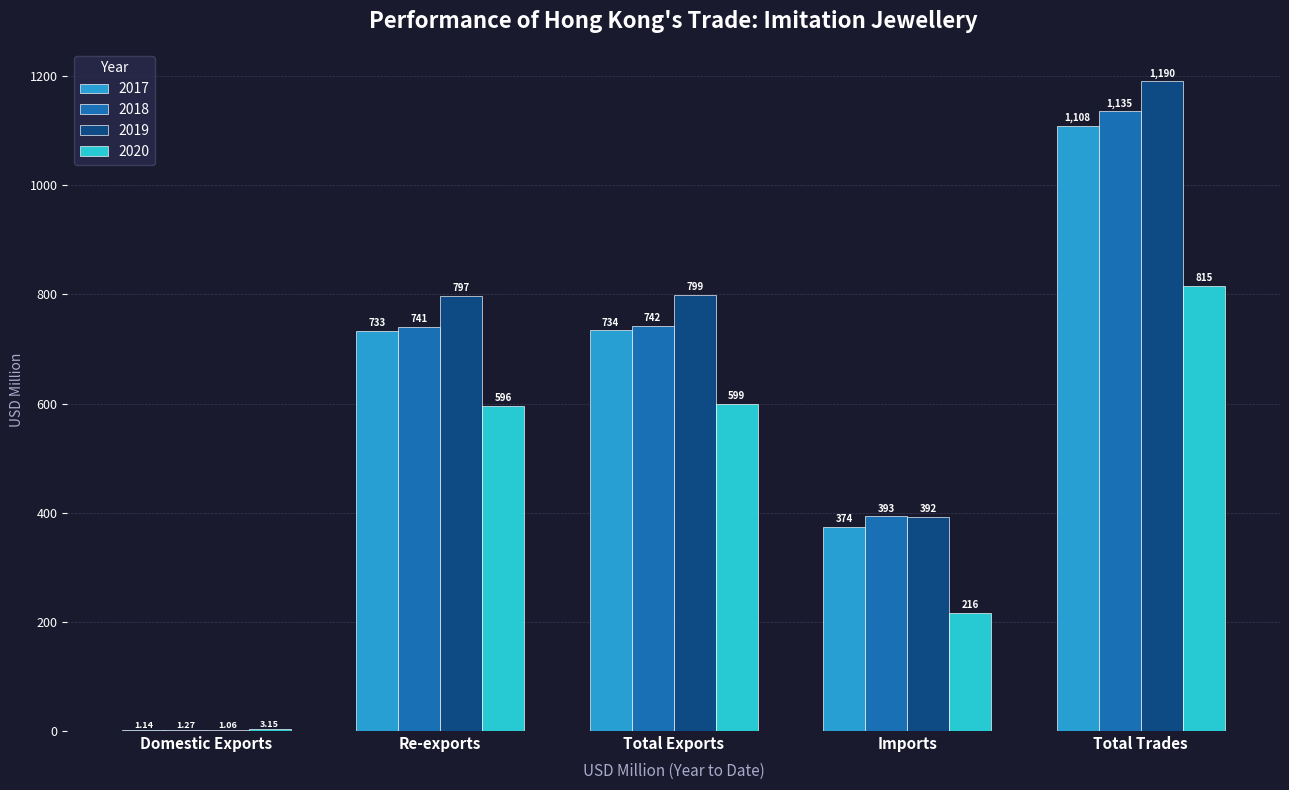

At which label is 2020 closest to 409?

Re-exports